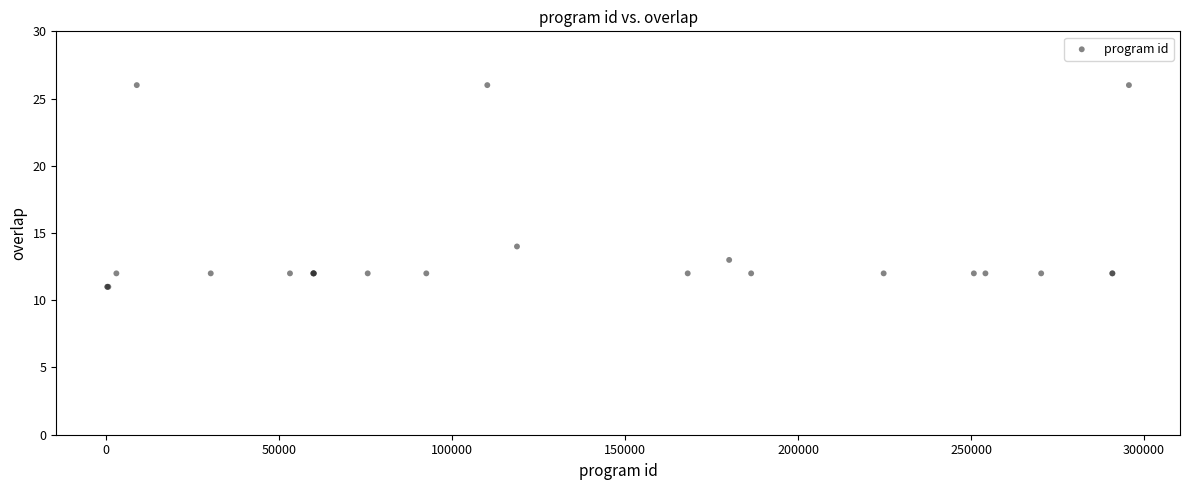

What Y value in the scatter plot is closest to 18?

14